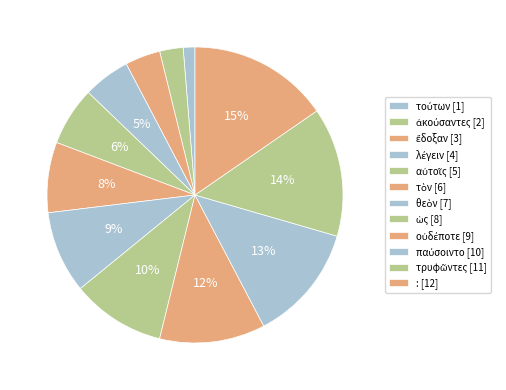

Does any single category account for the majority?

No